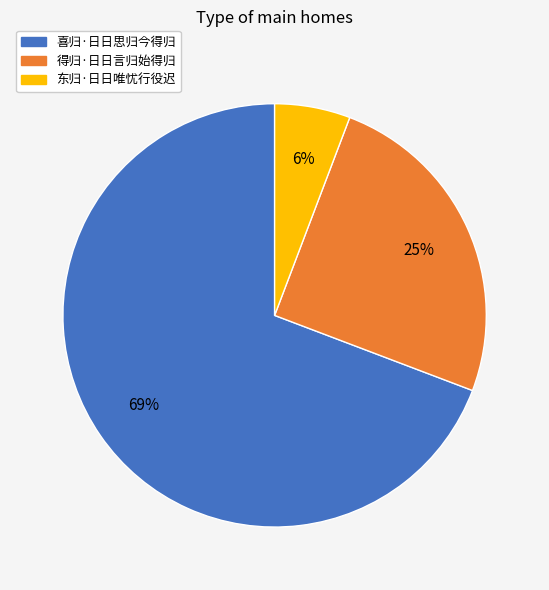

Rank the categories by value from lowest to highest.

东归·日日唯忧行役迟, 得归·日日言归始得归, 喜归·日日思归今得归